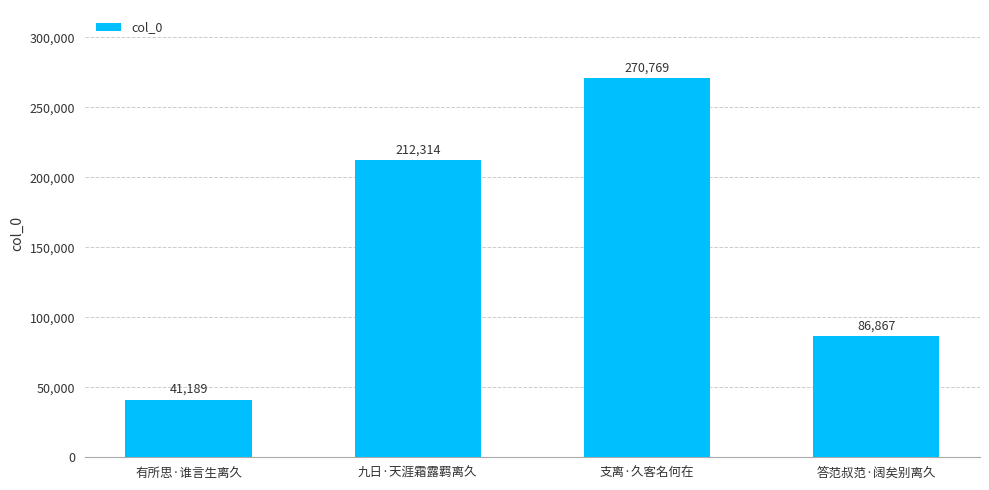

List the labels in order of value, largest first.

支离·久客名何在, 九日·天涯霜露羁离久, 答范叔范·阔矣别离久, 有所思·谁言生离久